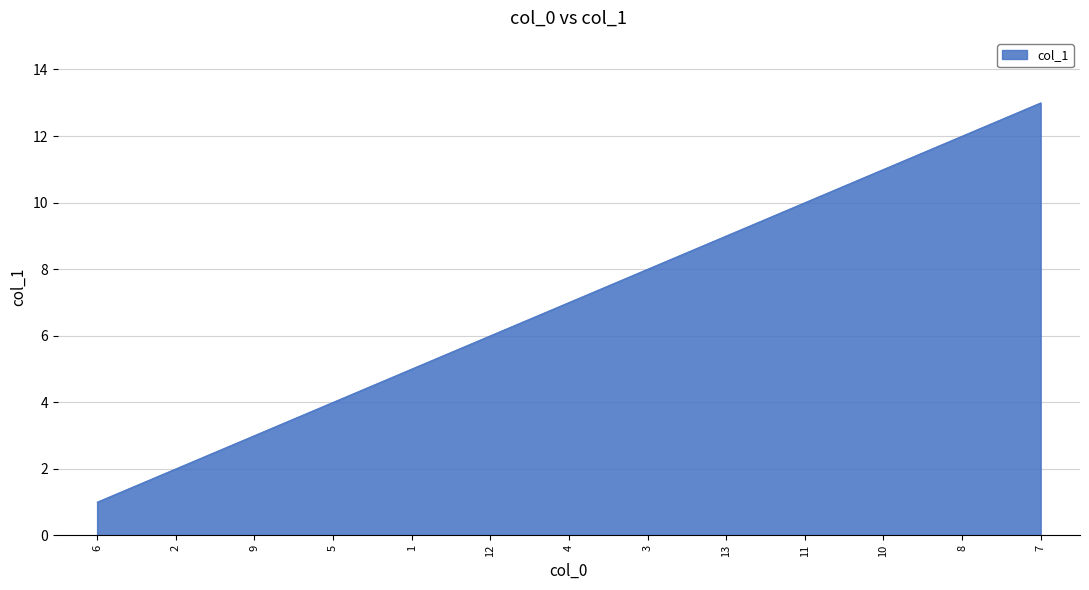

List the labels in order of value, largest first.

7, 8, 10, 11, 13, 3, 4, 12, 1, 5, 9, 2, 6